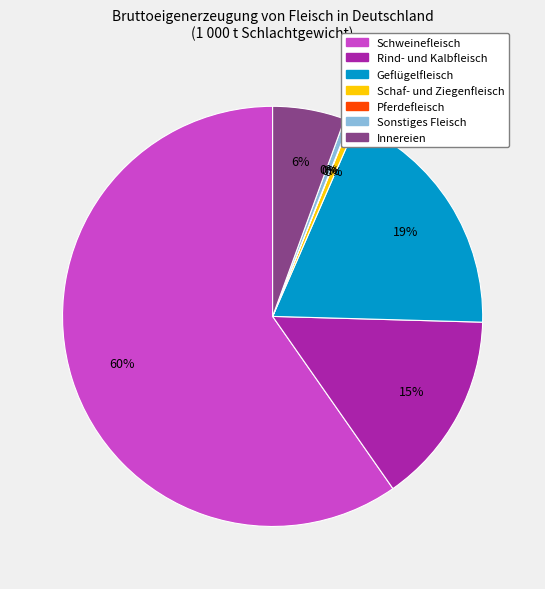

To the nearest percent, what is the combined percentage of Rind- und Kalbfleisch and Schweinefleisch?

75%